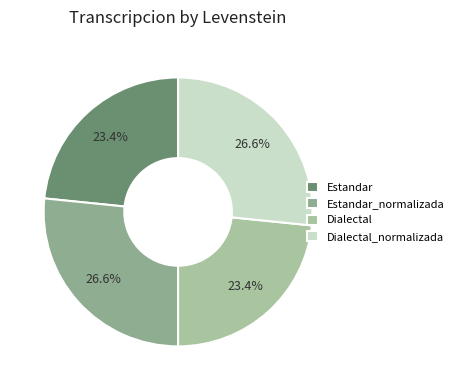

Which has a higher value, Dialectal or Estandar?

Dialectal